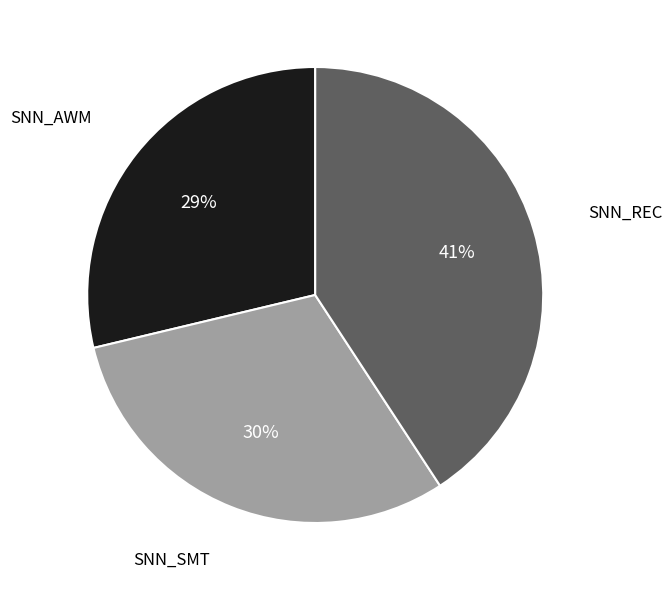

Is there a majority slice in this chart?

No